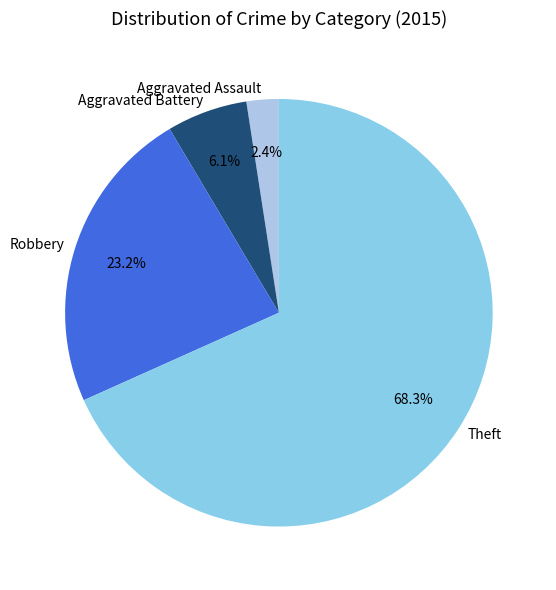

To the nearest percent, what is the difference between the Aggravated Assault and Robbery slice percentages?

21%